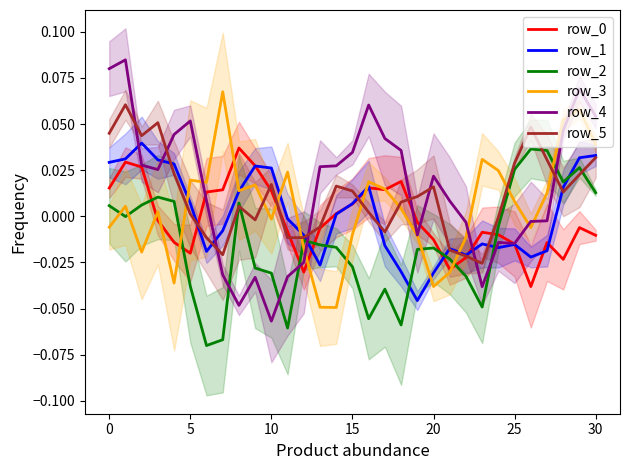

True or false: row_5 has a value of 0.0 at 5.

True